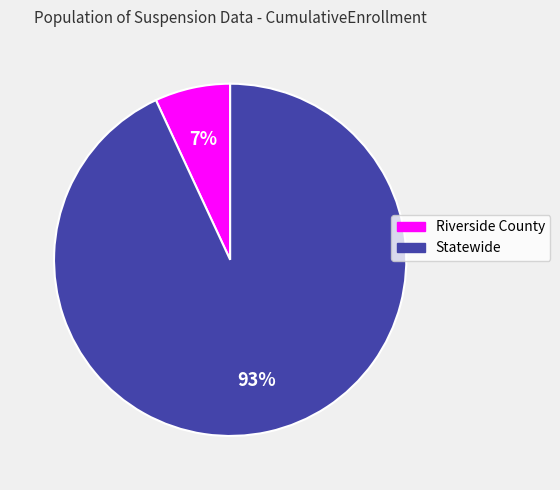

To the nearest percent, what is the difference between the Statewide and Riverside County slice percentages?

86%